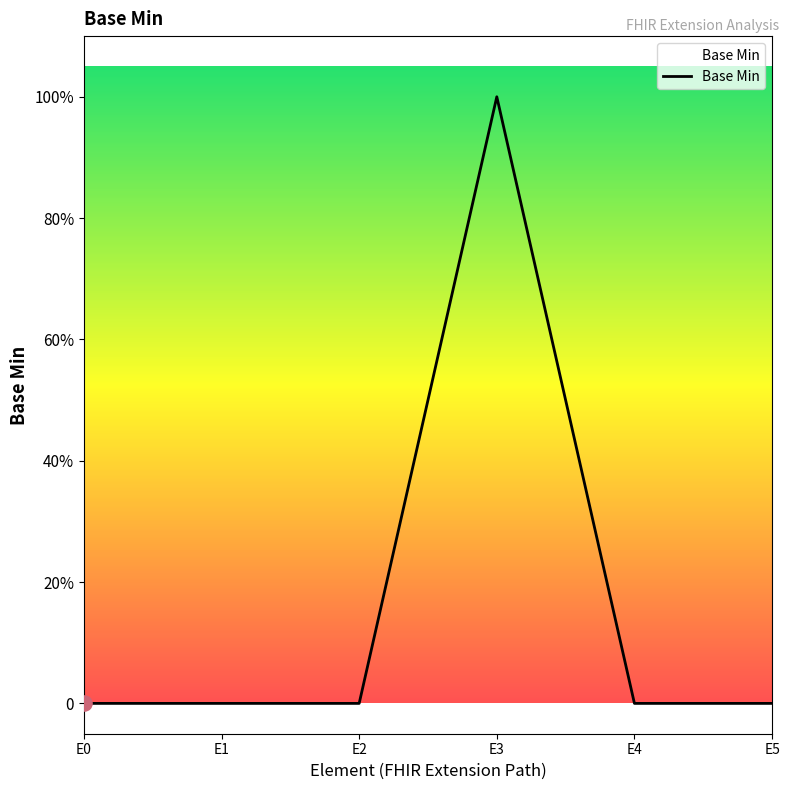

What is the change in value from E2 to E3?

+1